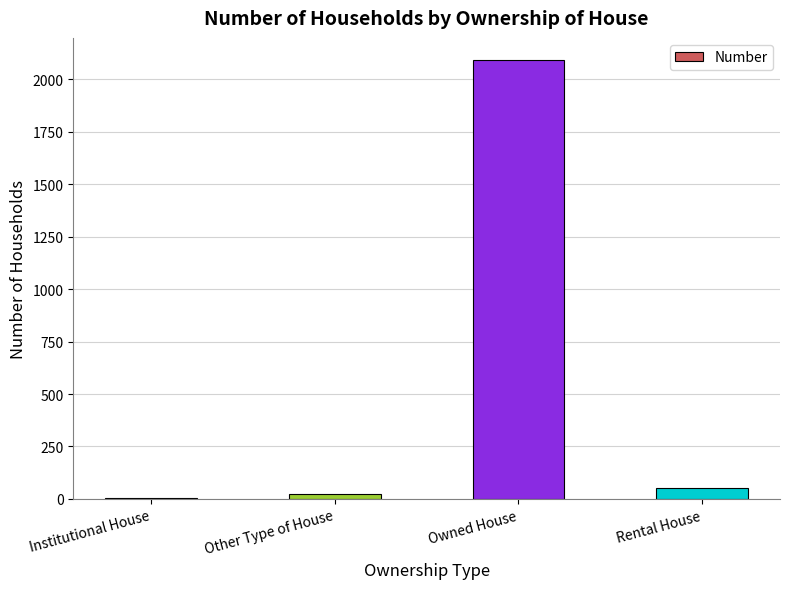

Reading right to left, extract all data points from this chart.

51	2093	24	4